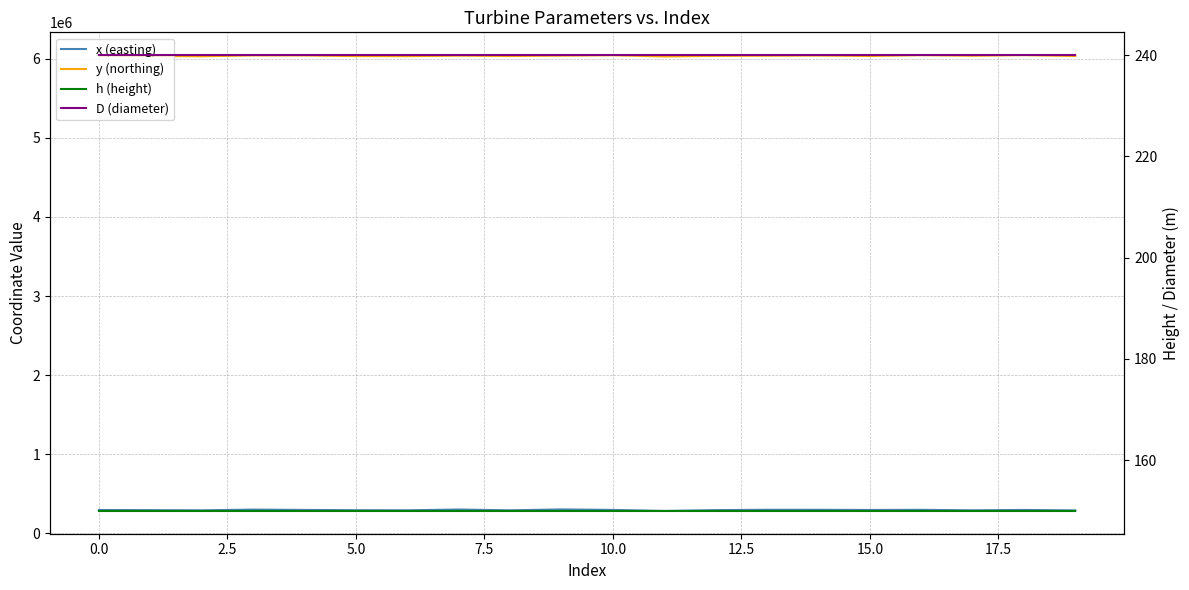

What are all the series names shown in the legend?

x (easting), y (northing), h (height), D (diameter)